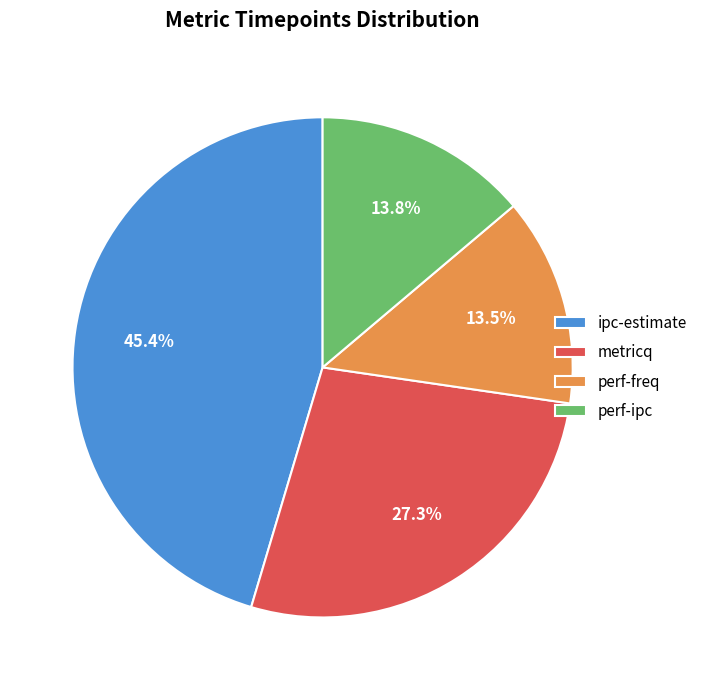

Which category has the biggest portion of the pie?

ipc-estimate